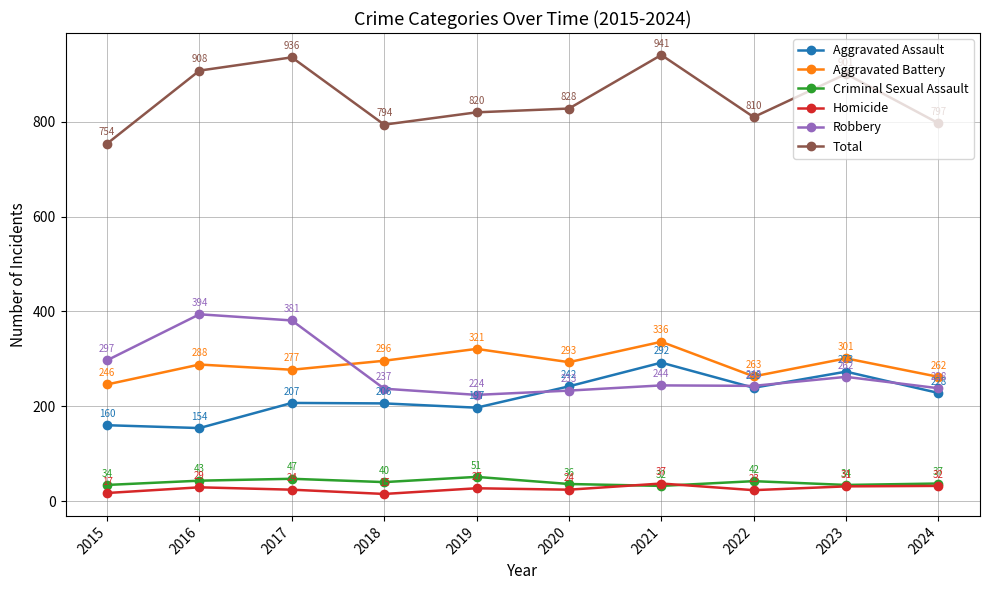

True or false: Criminal Sexual Assault and Aggravated Assault cross at least once.

False